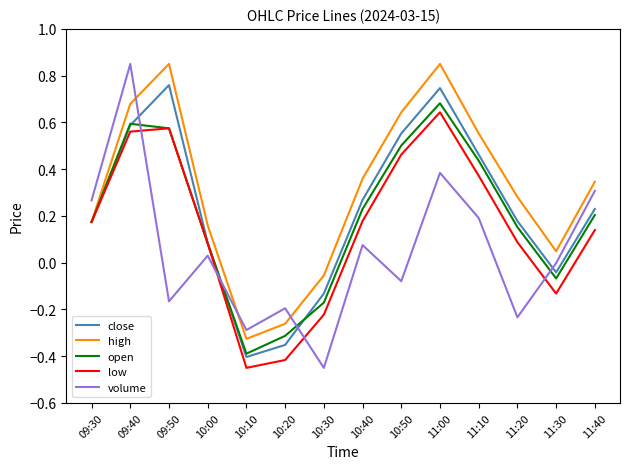

Does the chart display data point markers on the line(s)?

No